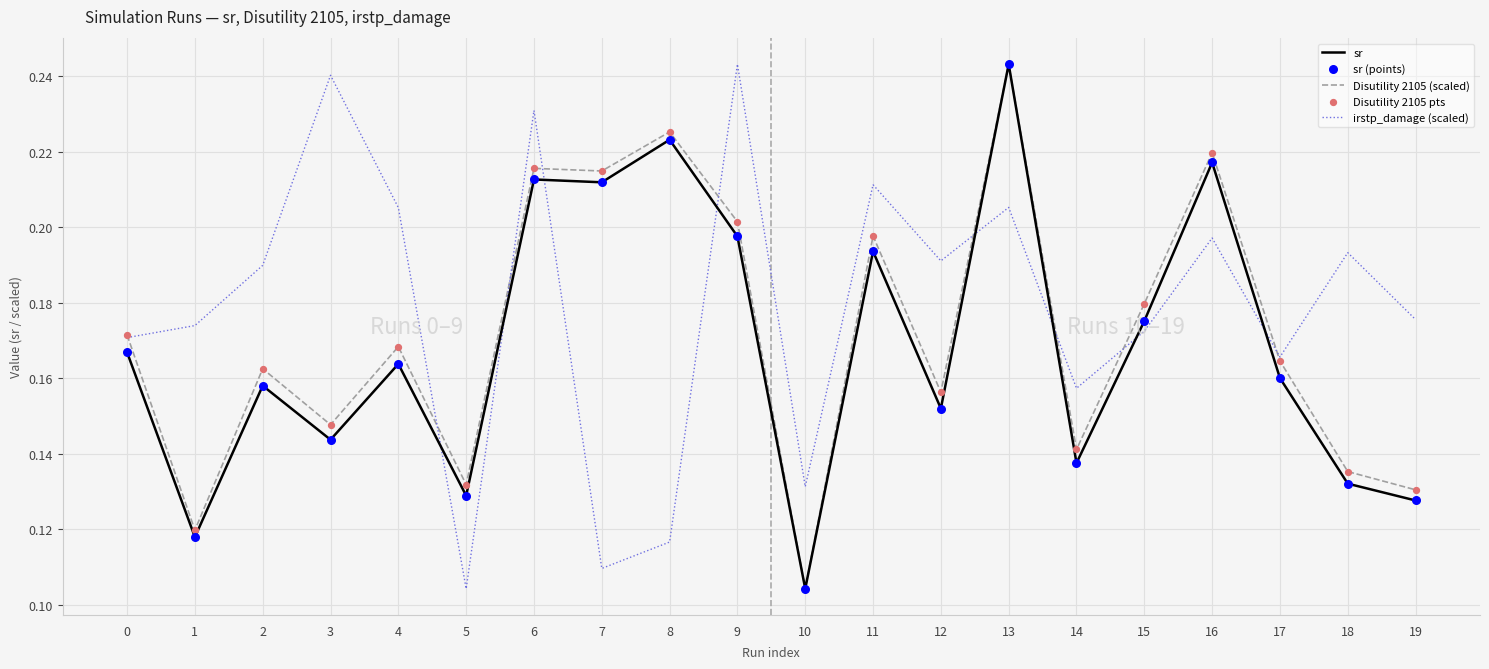

What is the total value across all series at 12?

0.5